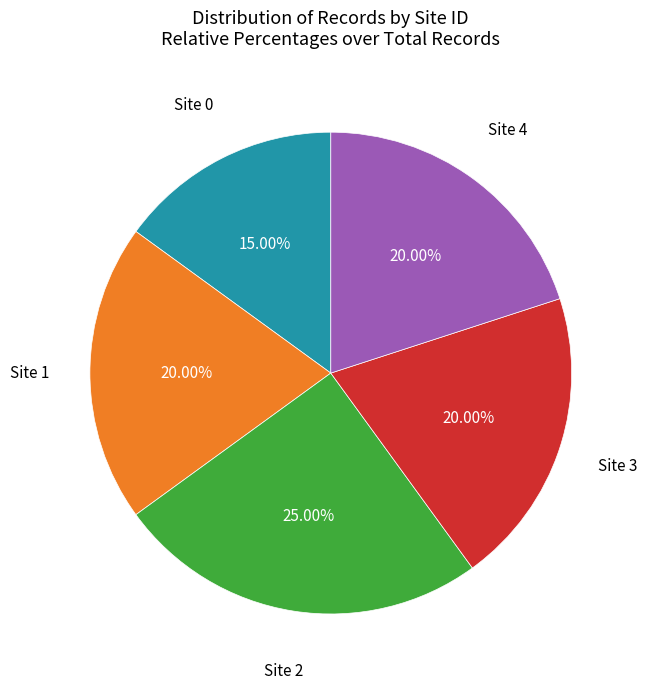

To the nearest percent, what is the difference between the largest and smallest slice percentages?

10%